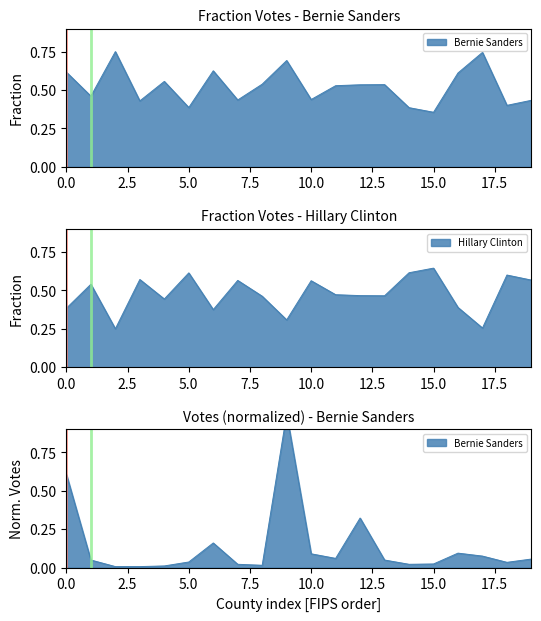

At Butler, list the series in order from largest to smallest.

Bernie Sanders, Hillary Clinton